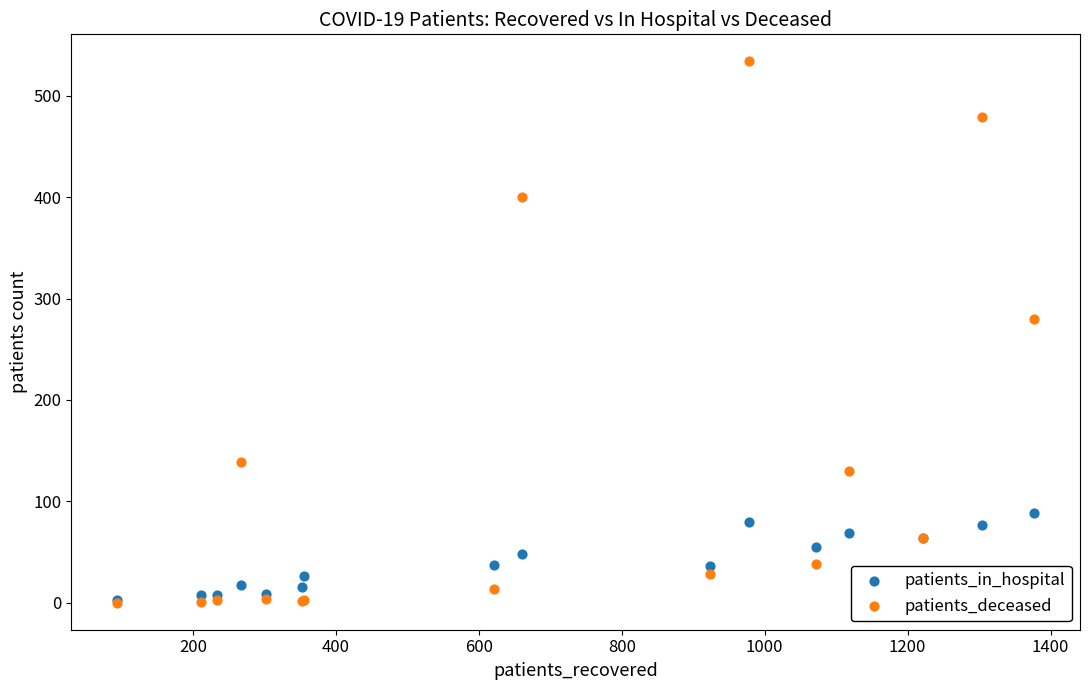

Across all series, what Y value is closest to 267?

280